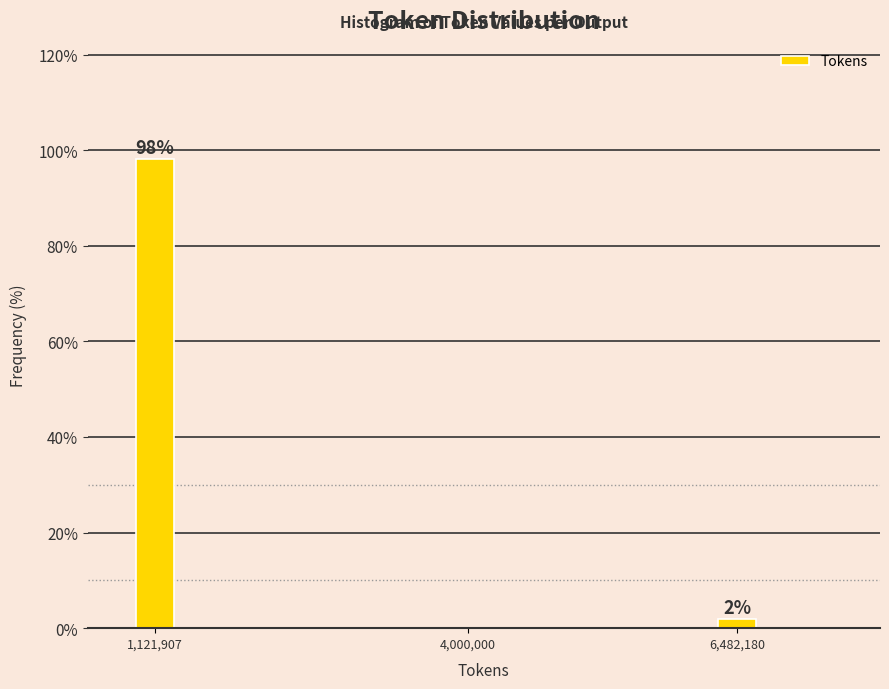

At which label does the data first exceed 1?

1,121,907